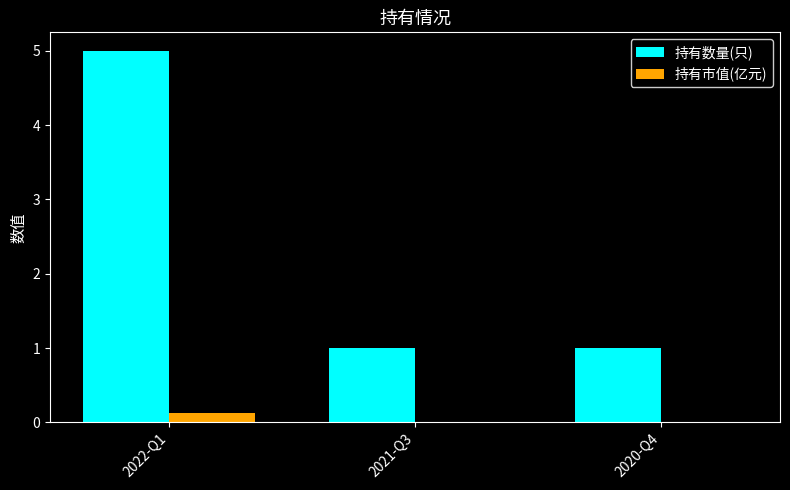

Which series has the largest total across all categories?

持有数量(只)